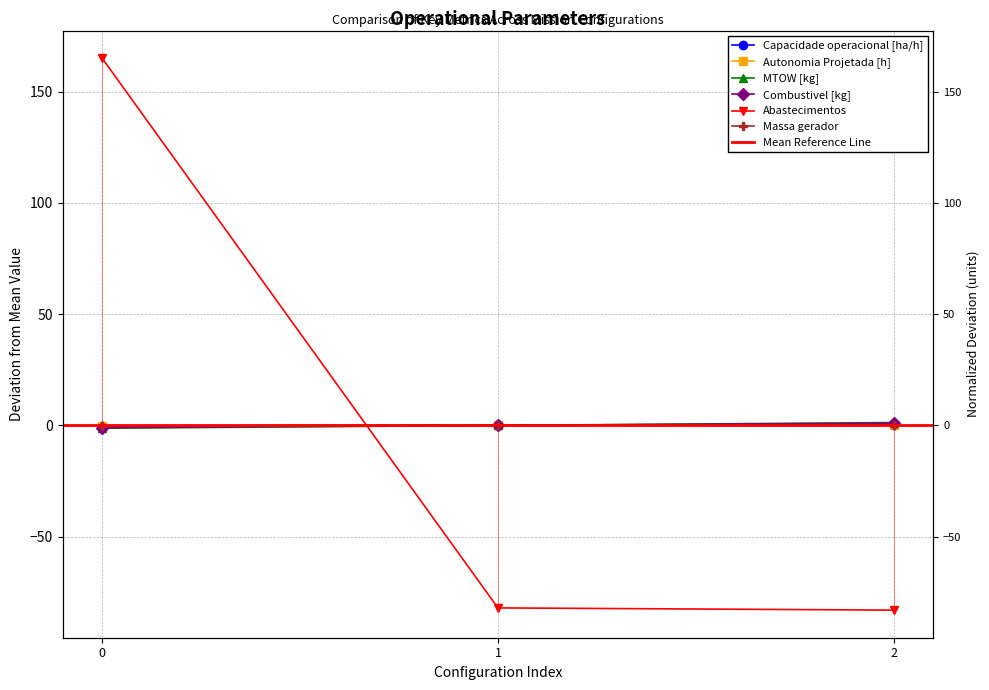

What is the value of the Massa gerador point at the 3rd from the left?

0.3